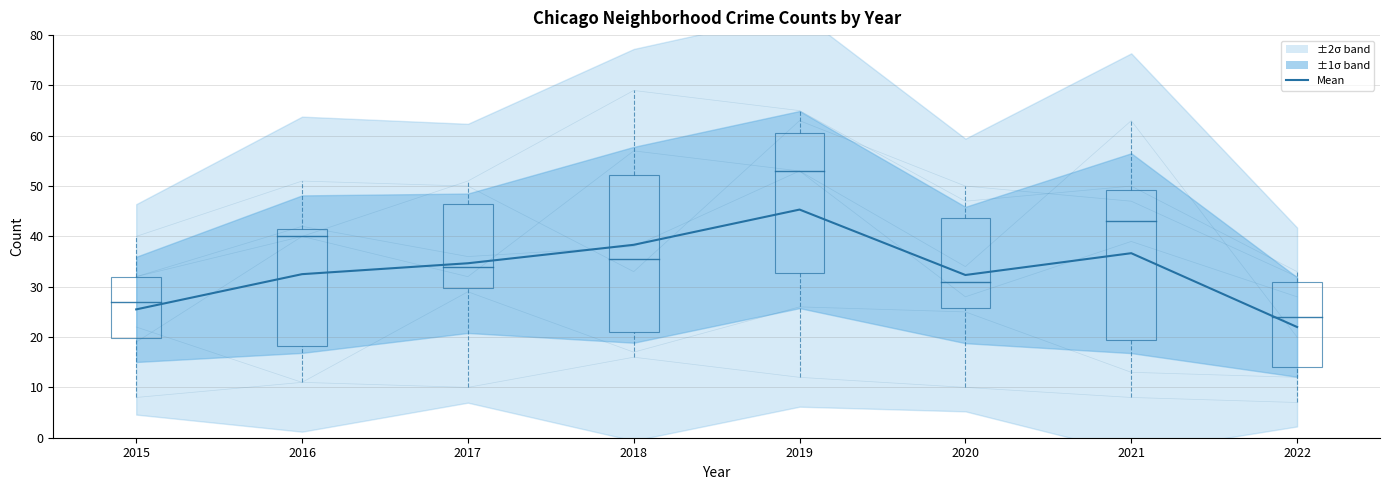

How many values are below 34?

4